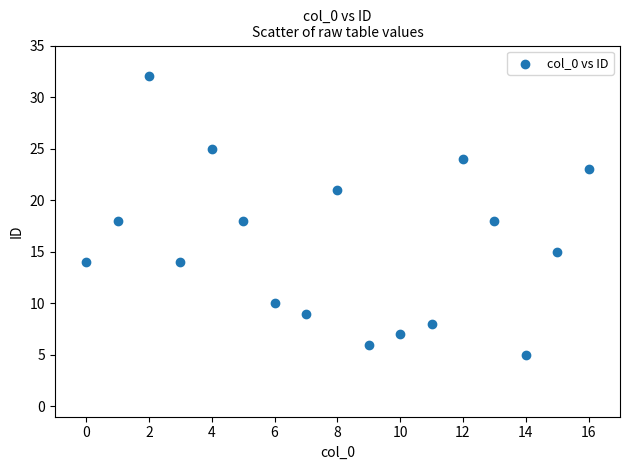

What is the range of Y values (max minus min)?

27